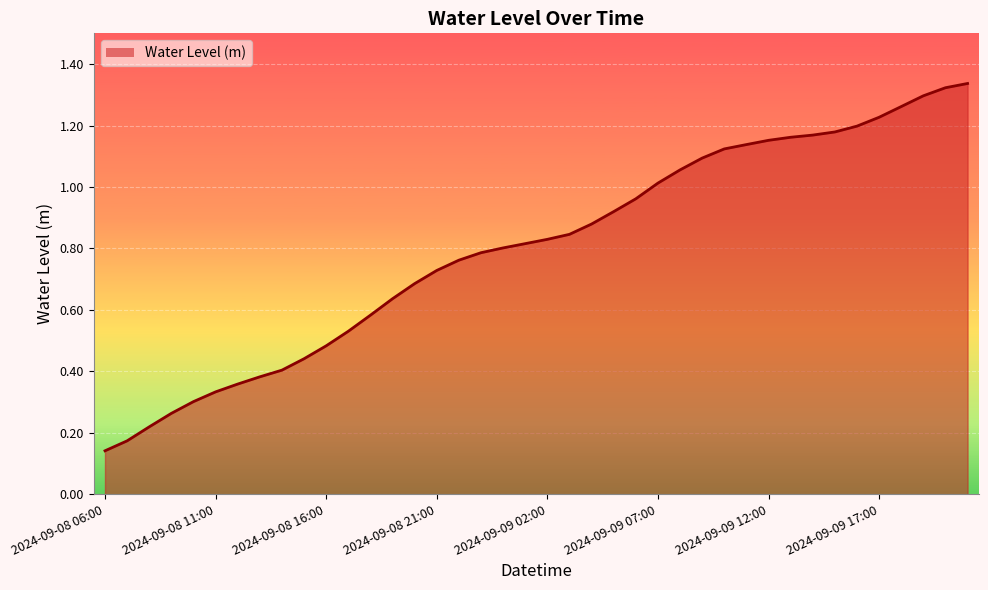

What is the smallest value displayed?

0.1